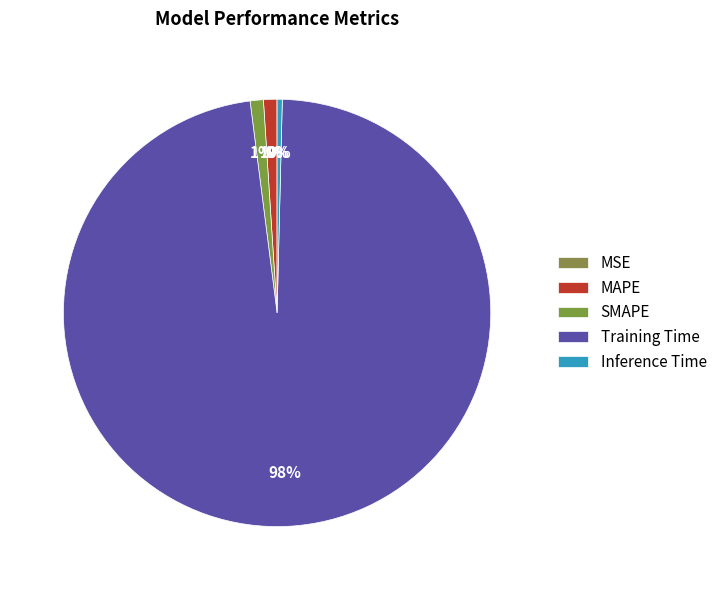

What percentage is the MAPE slice, to the nearest percent?

1%